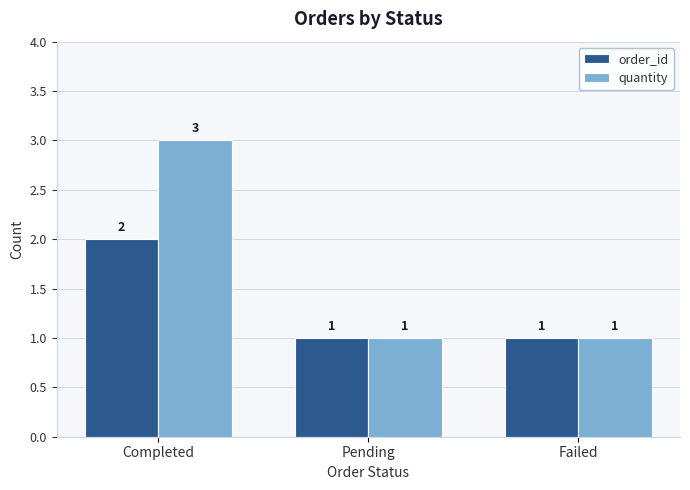

Which series has the largest range (max minus min)?

quantity